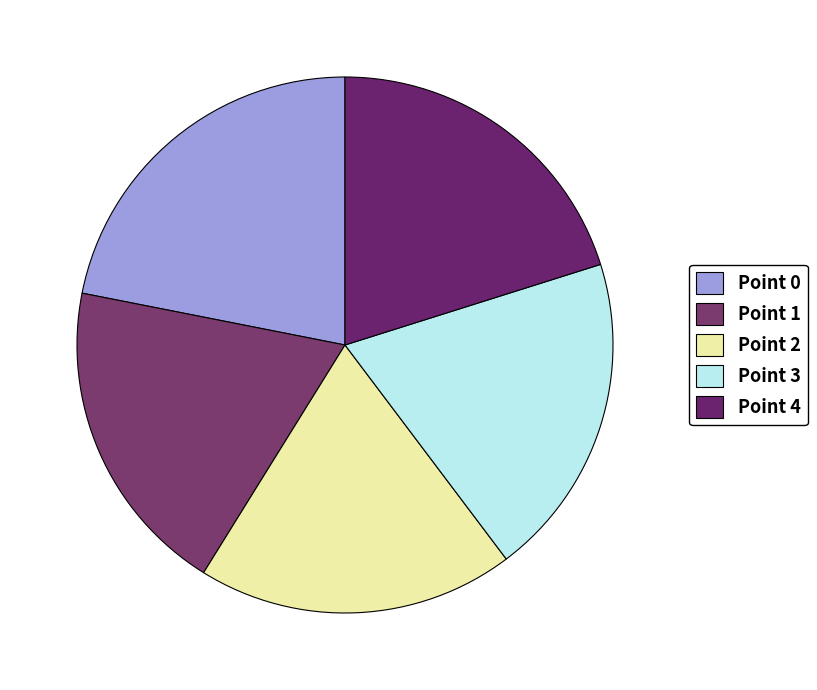

What is the change in value from Point 1 to Point 4?

+7.7